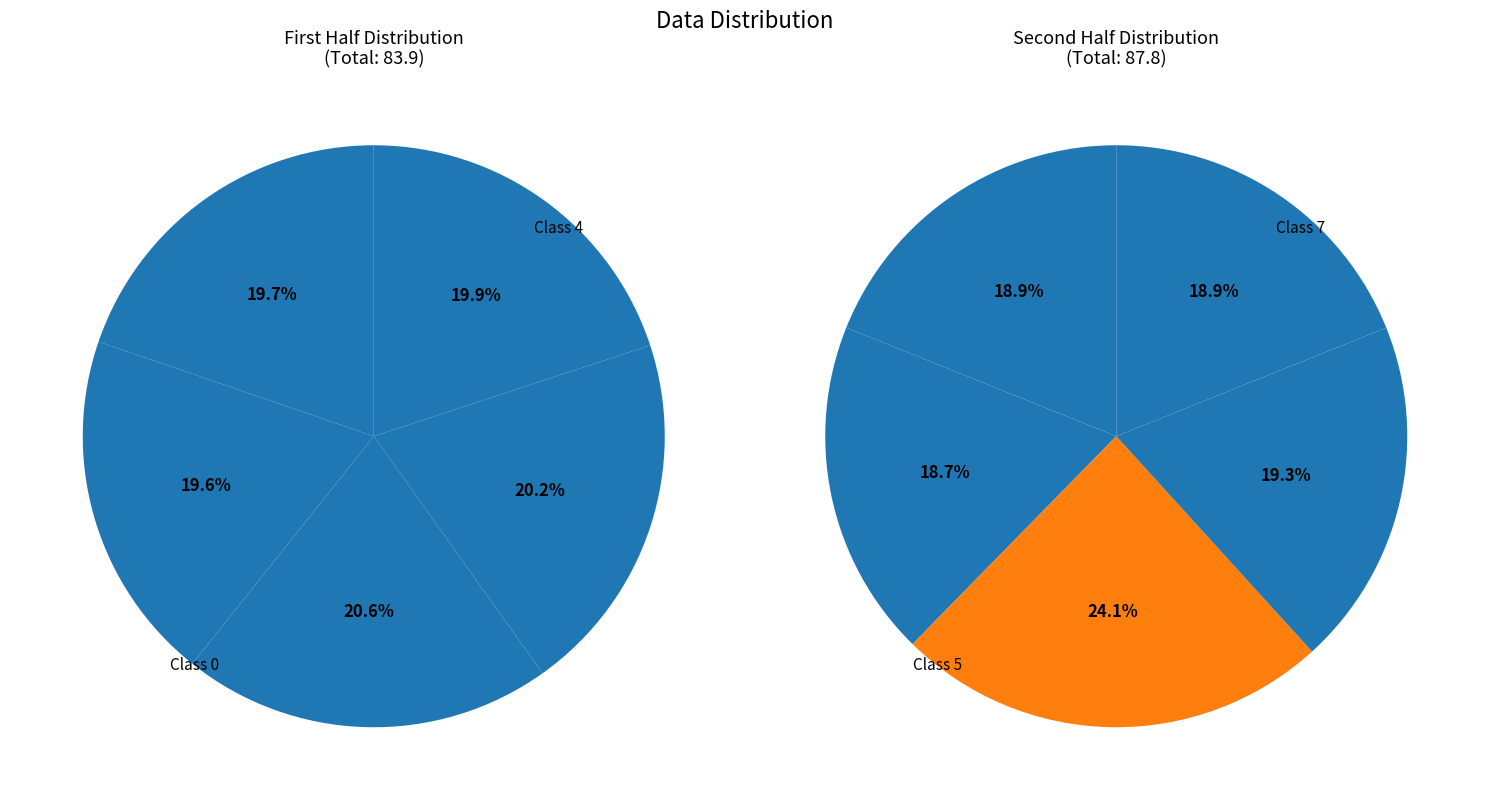

Is 1 the majority of the pie?

No